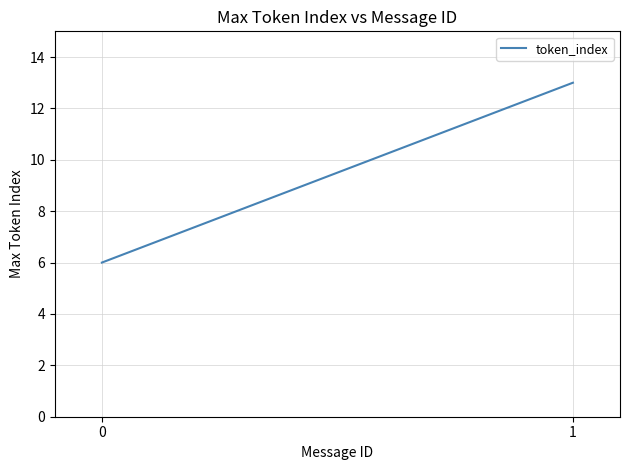

Reading left to right, transcribe all the data shown in this chart.

0=6	1=13